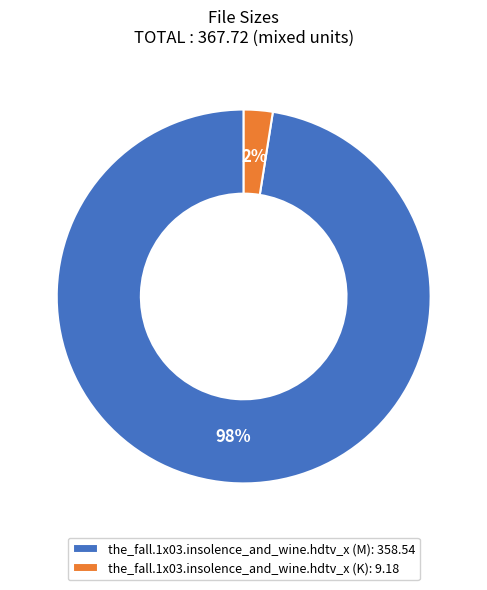

To the nearest percent, what portion does the_fall.1x03.insolence_and_wine.hdtv_x (K) represent?

2%